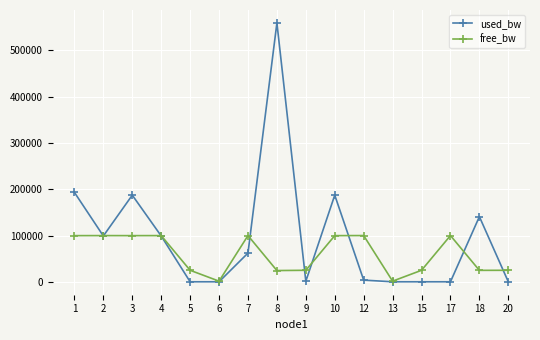

Which series has the widest spread of values?

used_bw